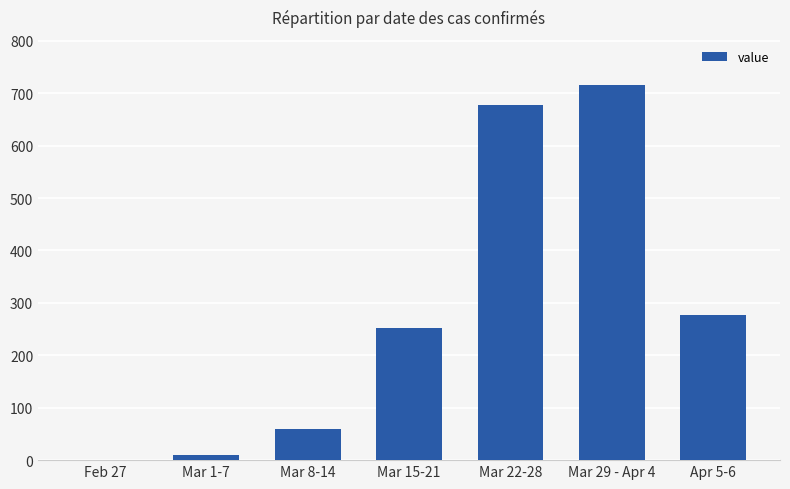

Where is the data nearest to the value 358?

Apr 5-6